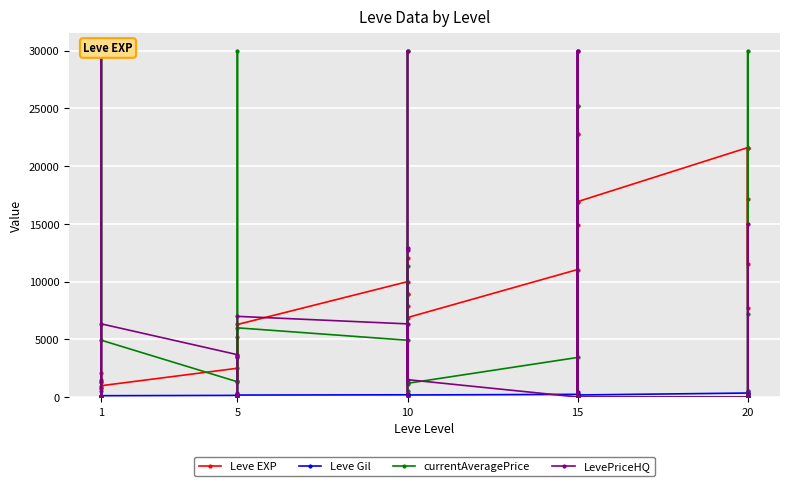

The currentAveragePrice series shows 4041 at 5. True or false?

False